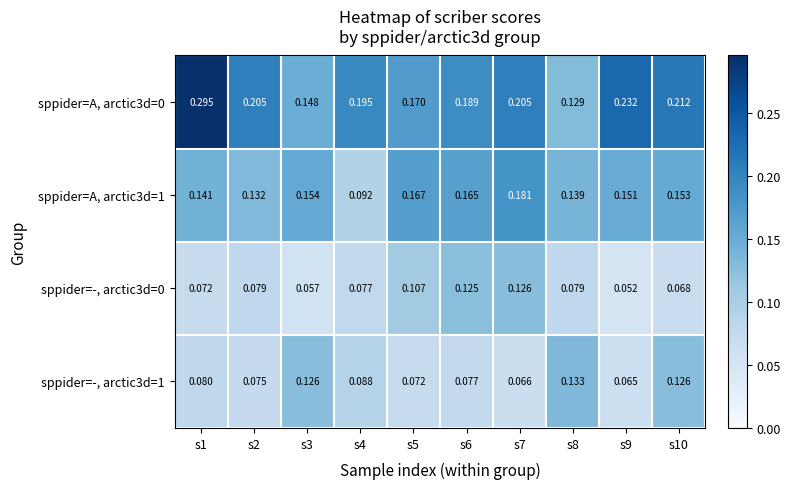

Which series has the widest spread of values?

sppider=A, arctic3d=0